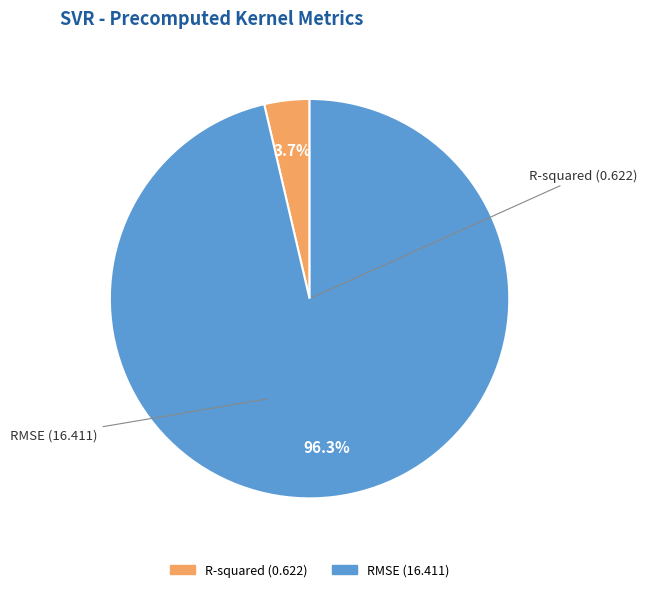

Which category accounts for the majority?

RMSE